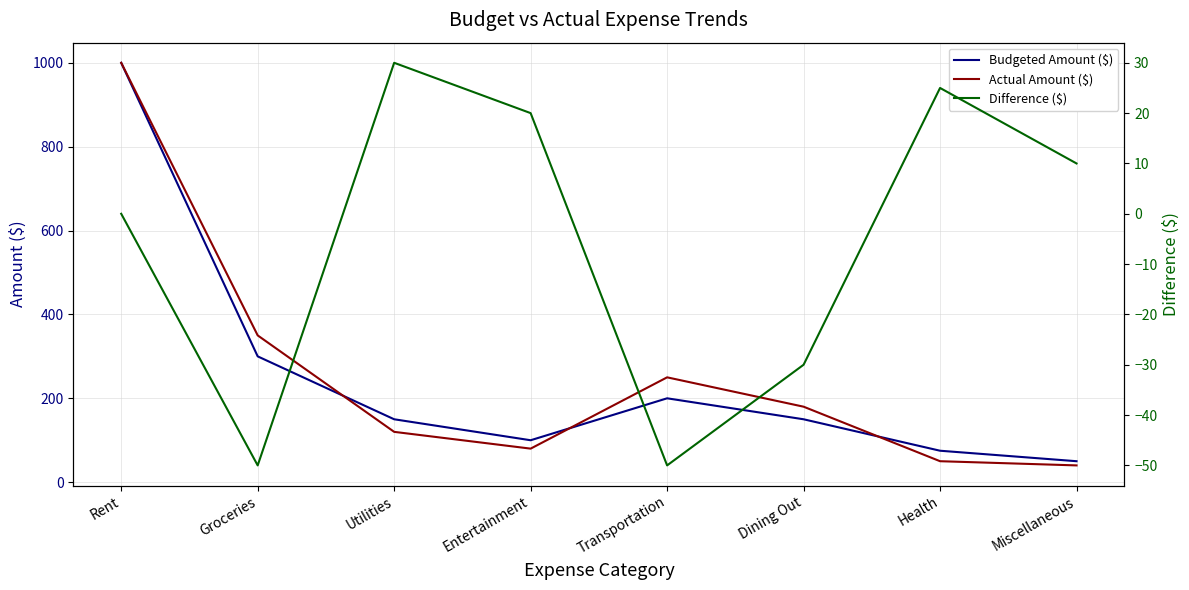

True or false: Budgeted Amount ($) and Actual Amount ($) cross at least once.

True